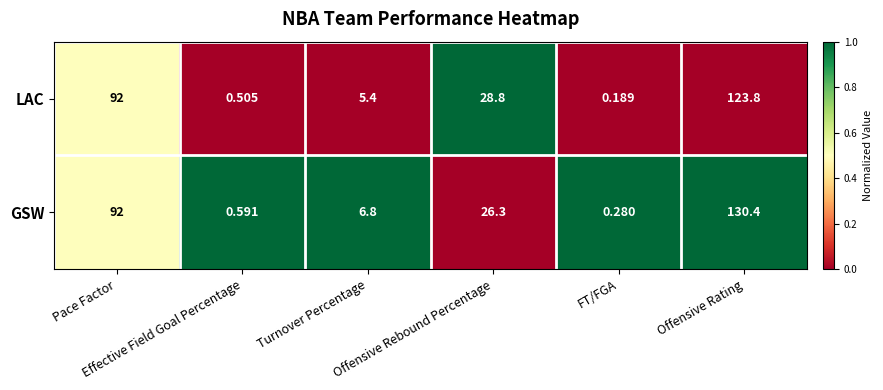

Which series has the largest total across all categories?

GSW